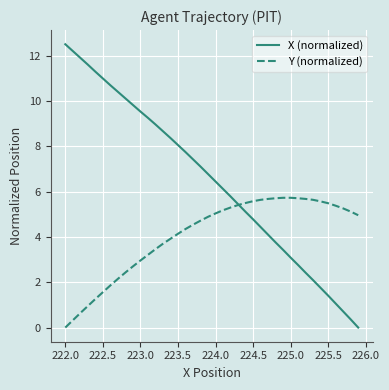

Rank the series by their average value, from highest to lowest.

X (normalized), Y (normalized)